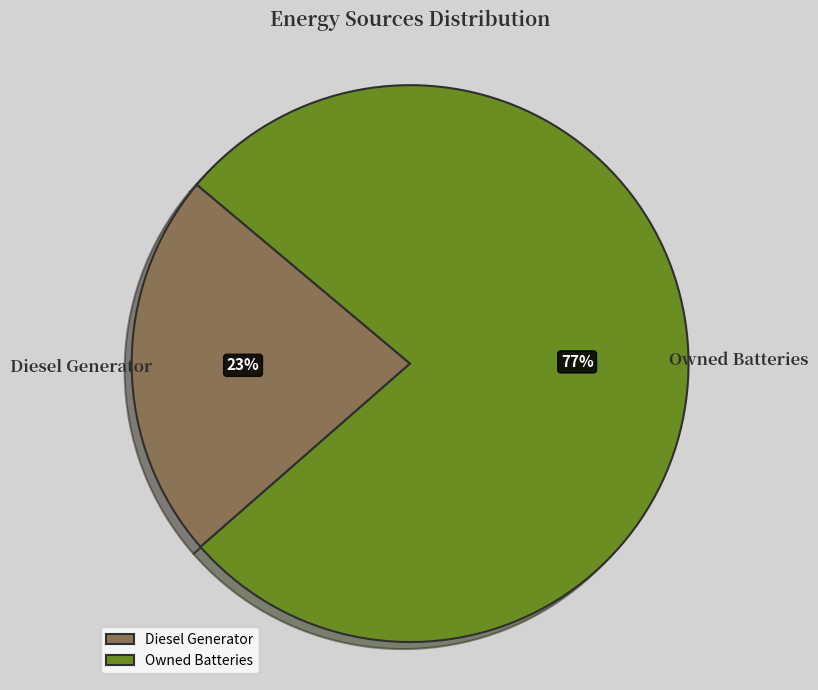

What percentage is the Diesel Generator slice, to the nearest percent?

23%